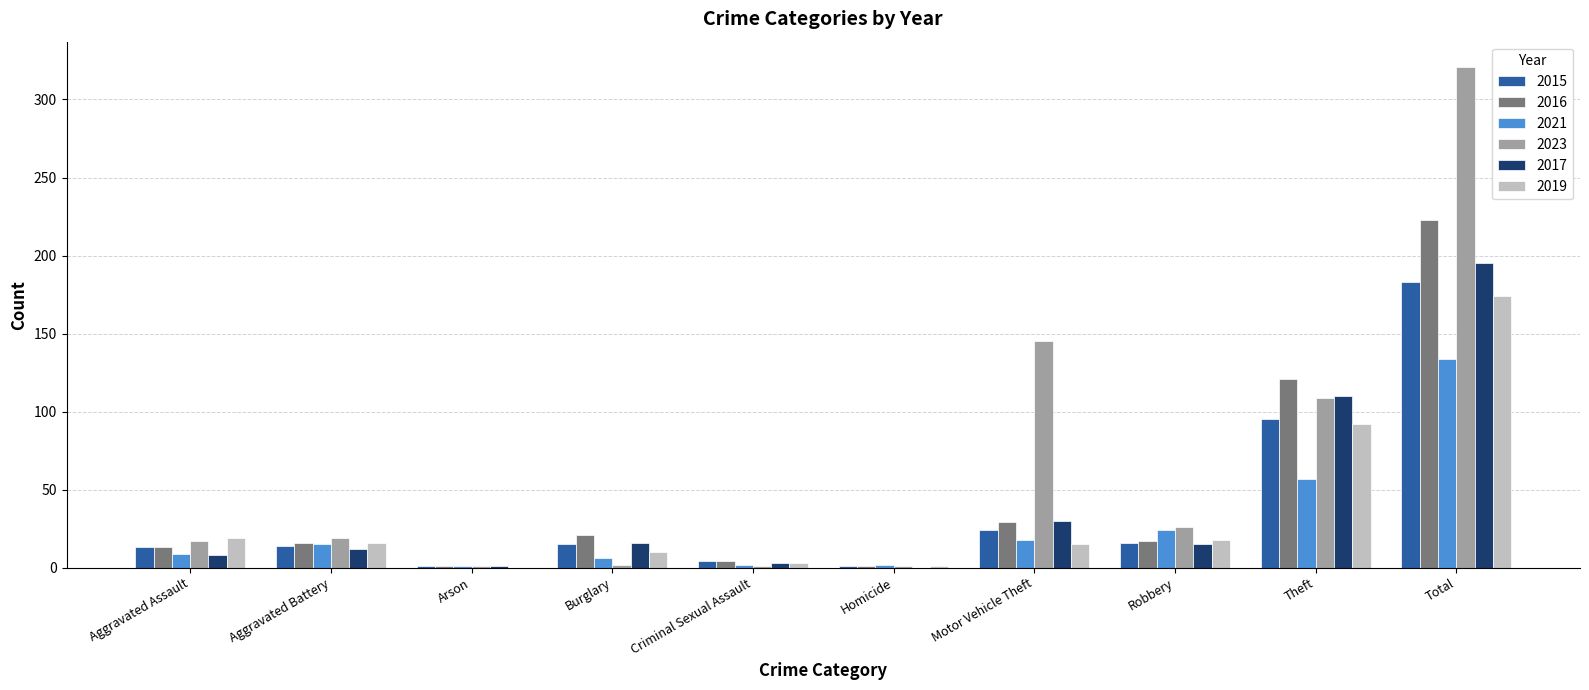

What is the highest value of the 2019 series?

174